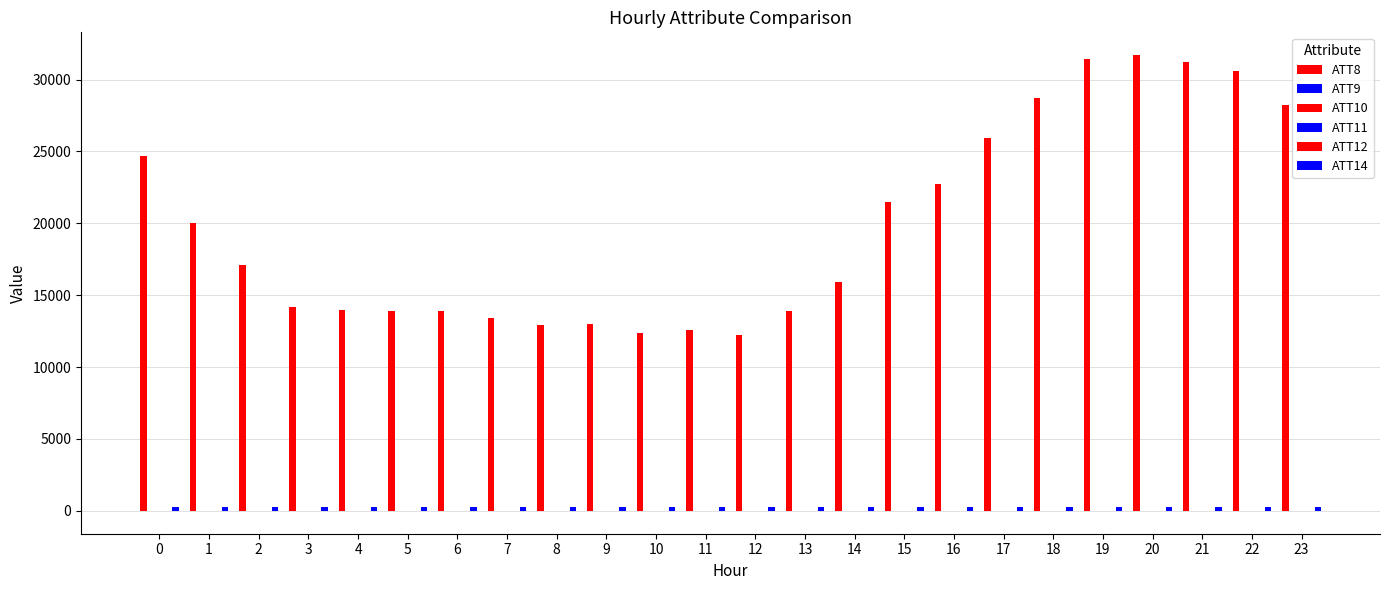

What is the difference between the maximum and second lowest values in the ATT11 series?

4.8